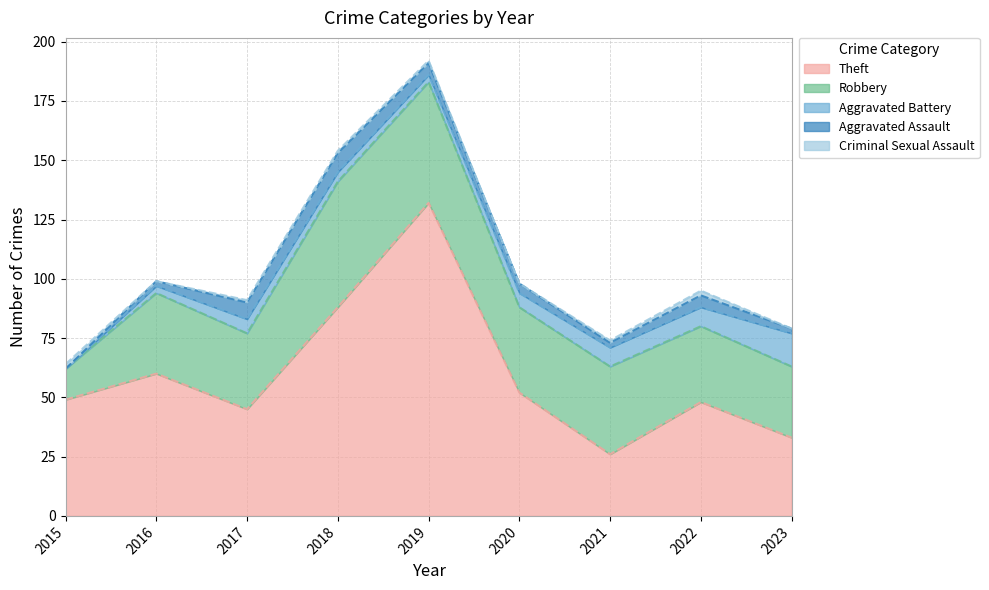

At which label does Aggravated Battery first exceed 6?

2021